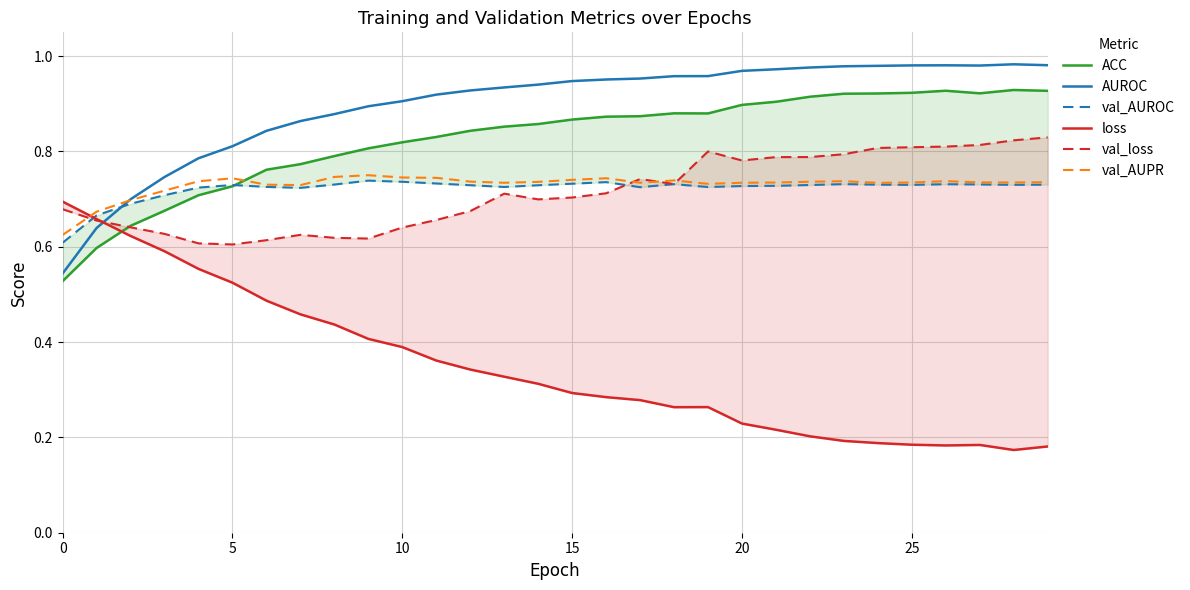

How many lines are shown in the chart?

6